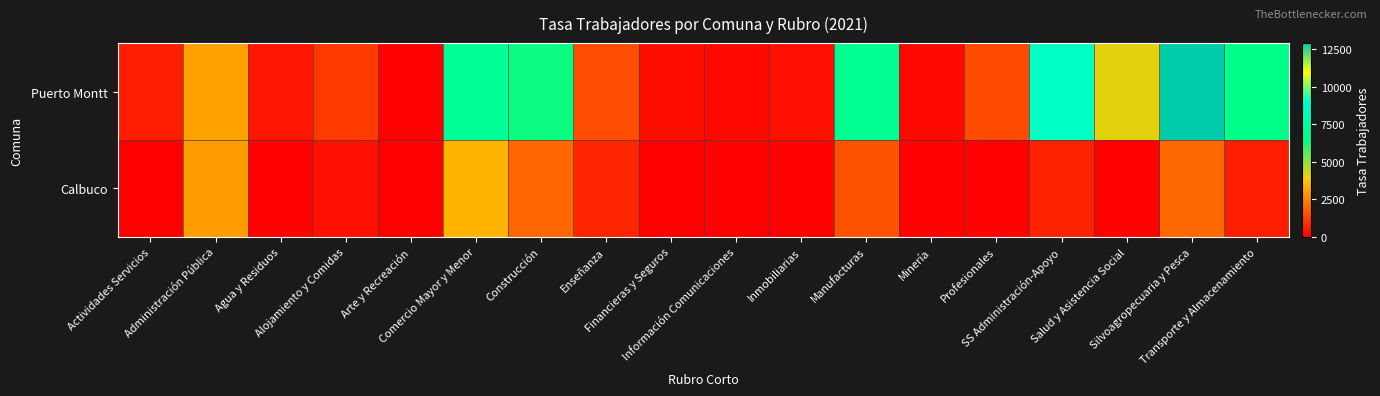

Rank the series at Salud y Asistencia Social from highest to lowest value.

Puerto Montt, Calbuco